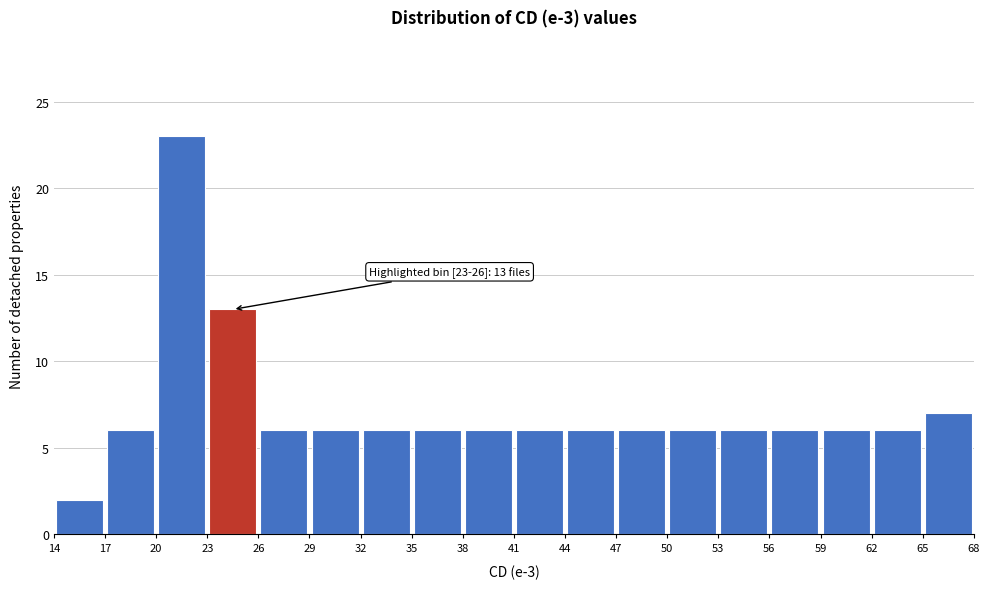

Over which range of the x-axis is the bar tallest?

20 to 23